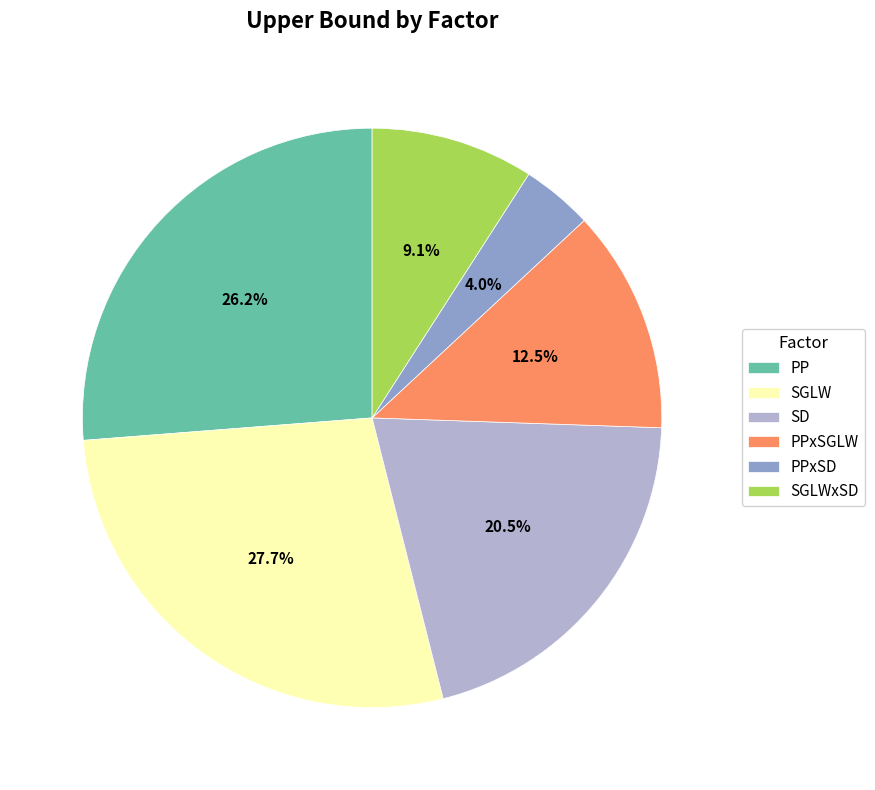

Does PP account for over 50% of the chart?

No